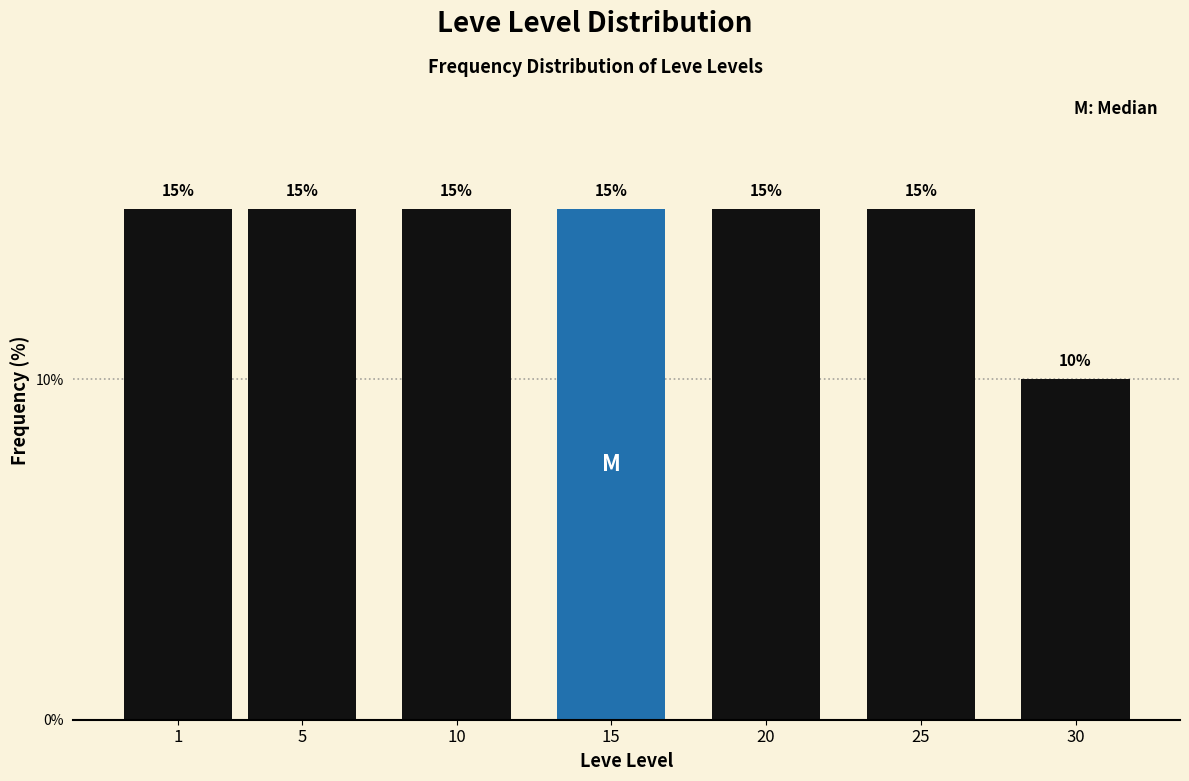

Reading left to right, transcribe all the data shown in this chart.

1=15	5=15	10=15	15=15	20=15	25=15	30=10